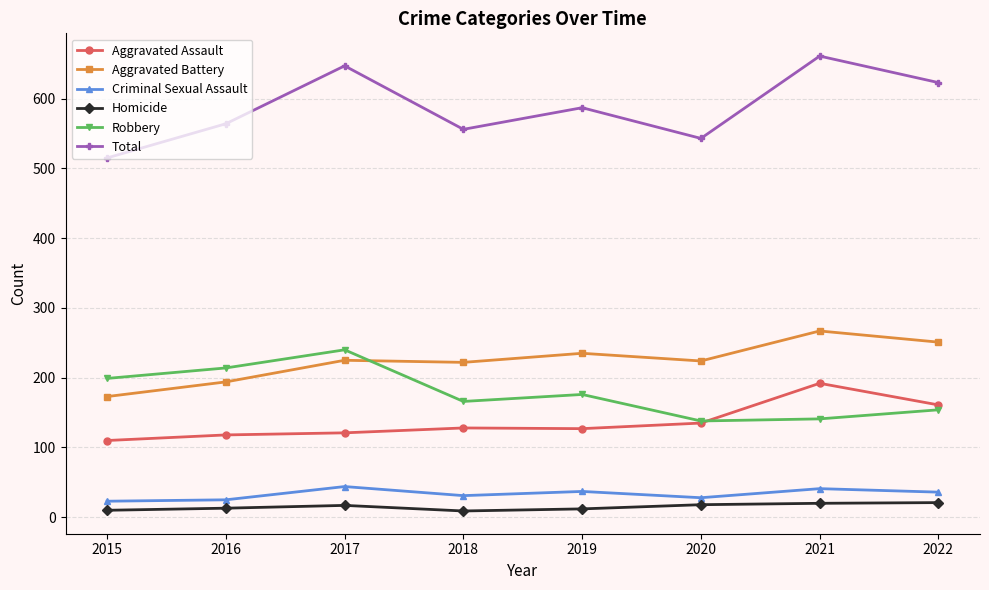

Which series changed the most between 2020 and 2021?

Total